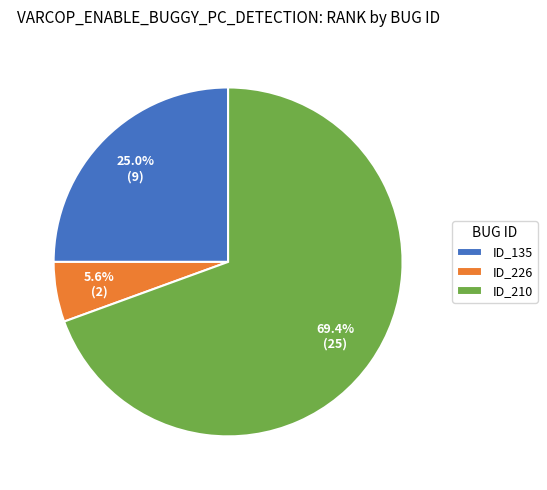

What is the ratio of the value at ID_135 to the value at ID_210?

0.4